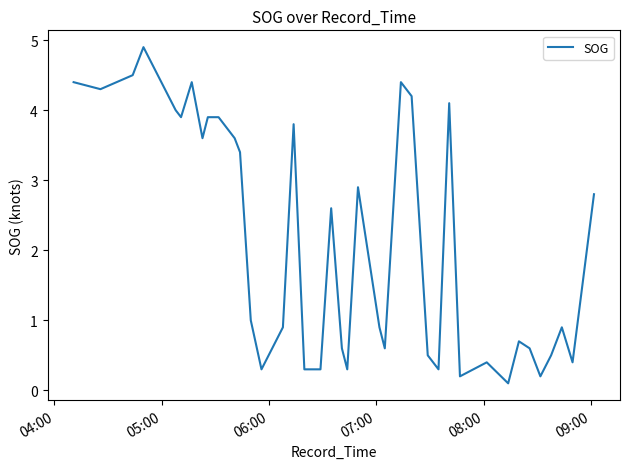

What is the maximum value shown in the chart?

4.9